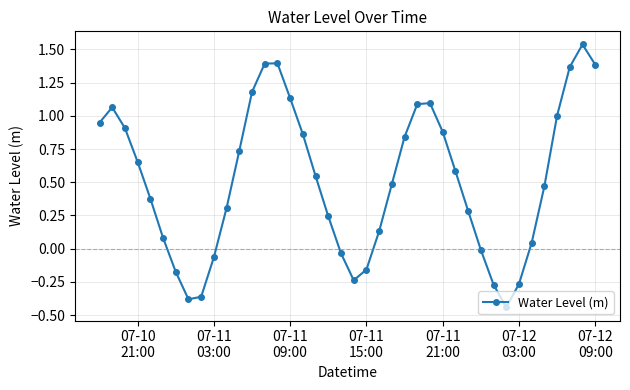

Does the chart display data point markers on the line(s)?

Yes